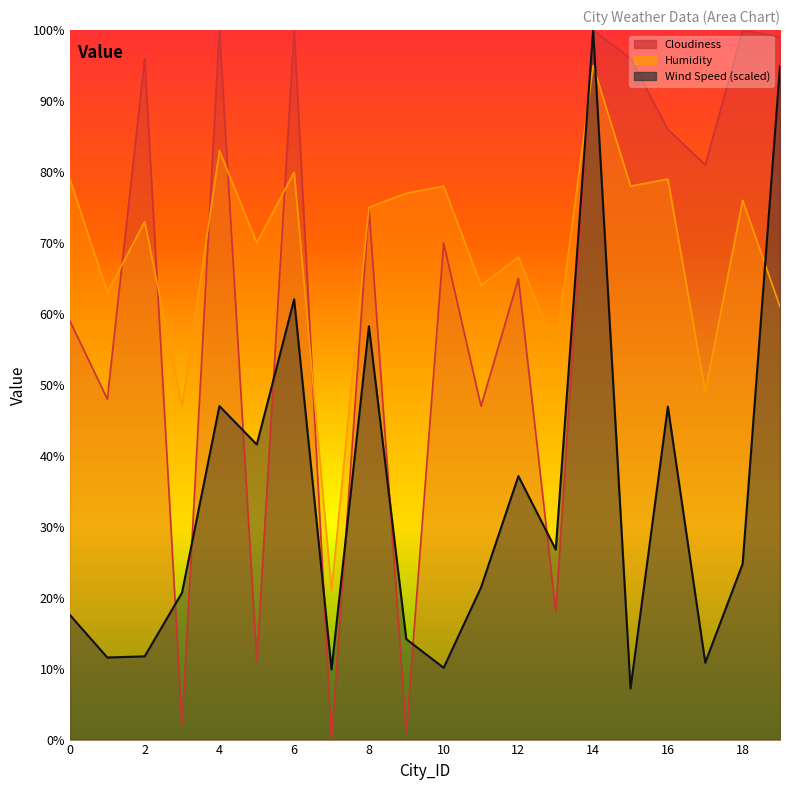

Where do Cloudiness and Humidity first cross each other?

1 and 2